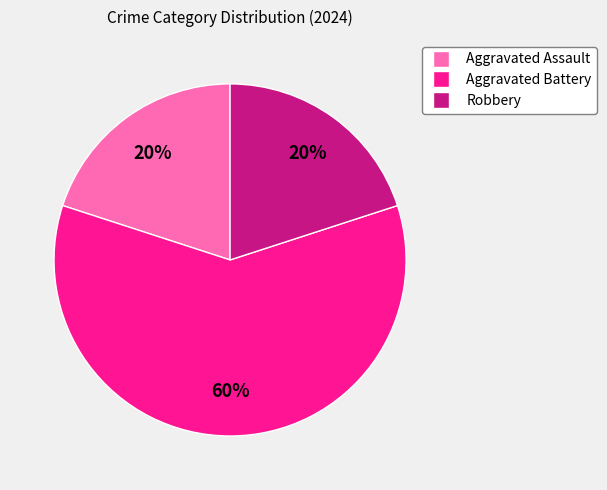

Combined, do Robbery and Aggravated Assault account for over 50%?

No